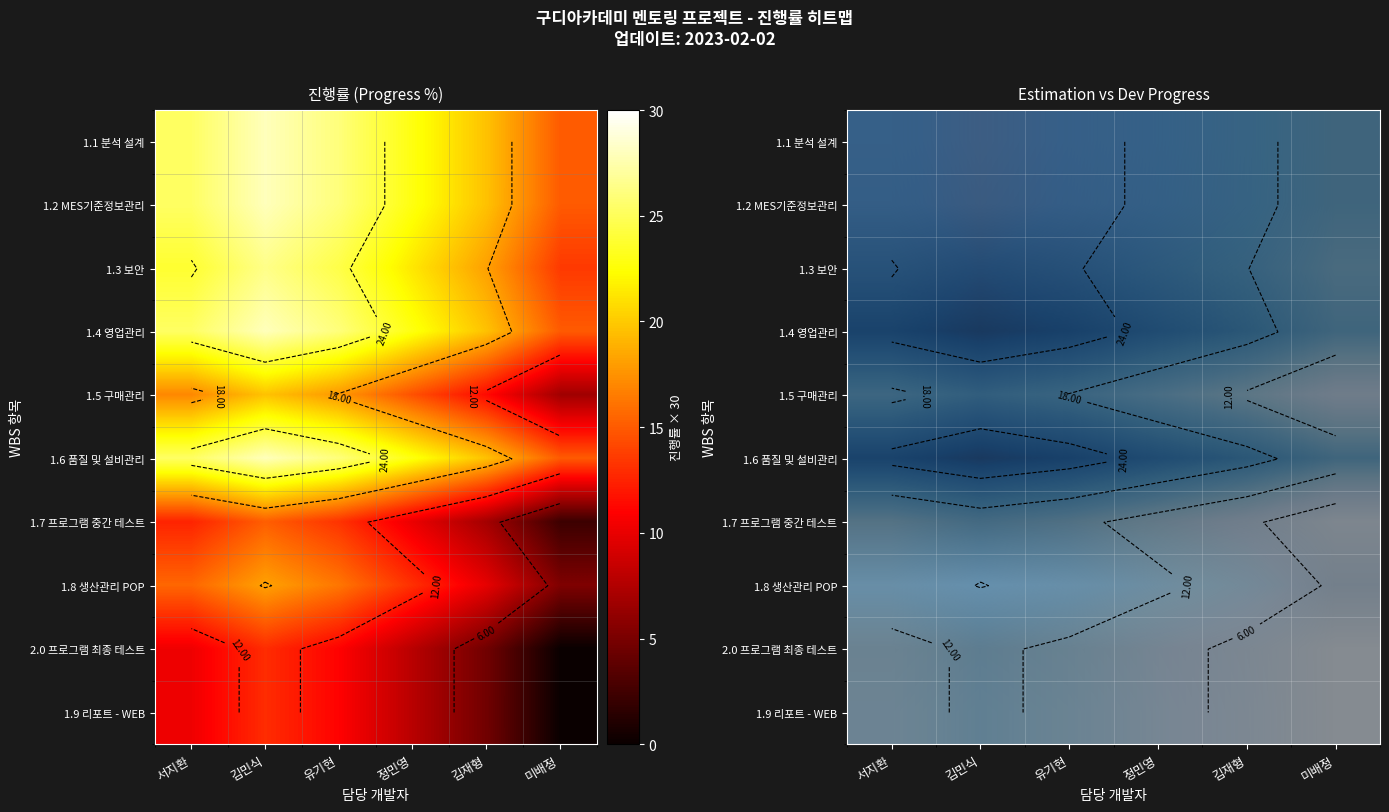

Which series changed the most between 정민영 and 미배정?

1.1 분석 설계